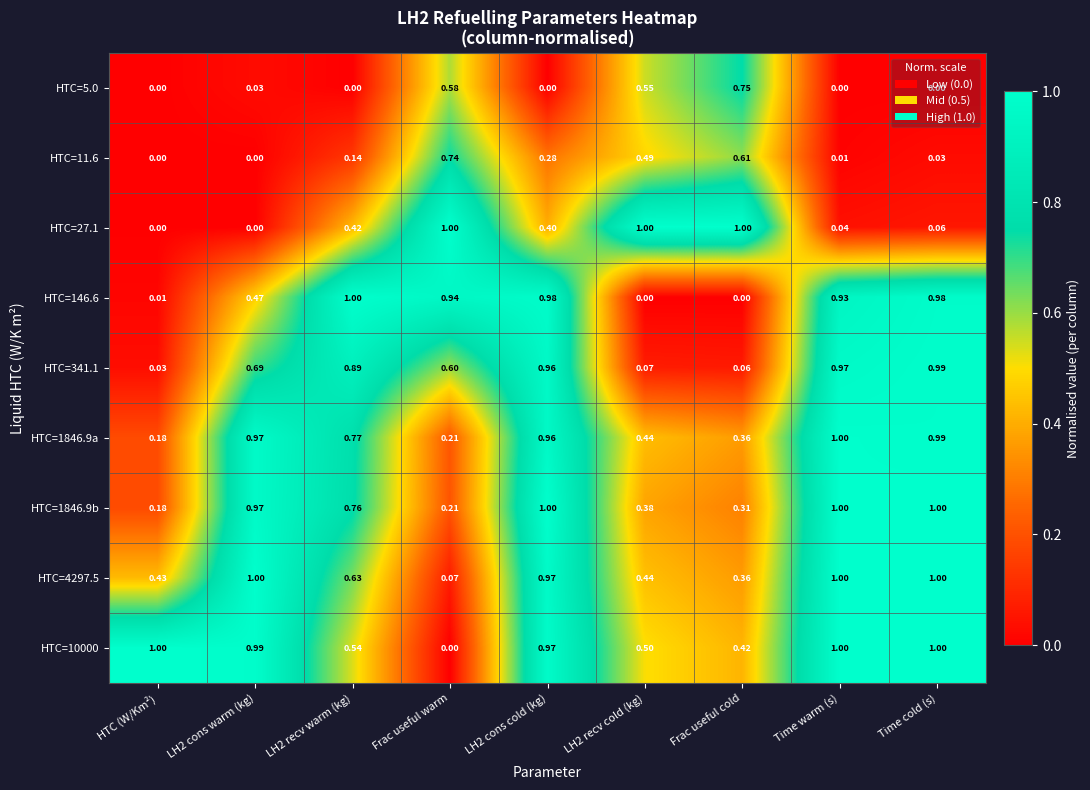

At which label is HTC=4297.5 closest to 0?

Frac useful warm